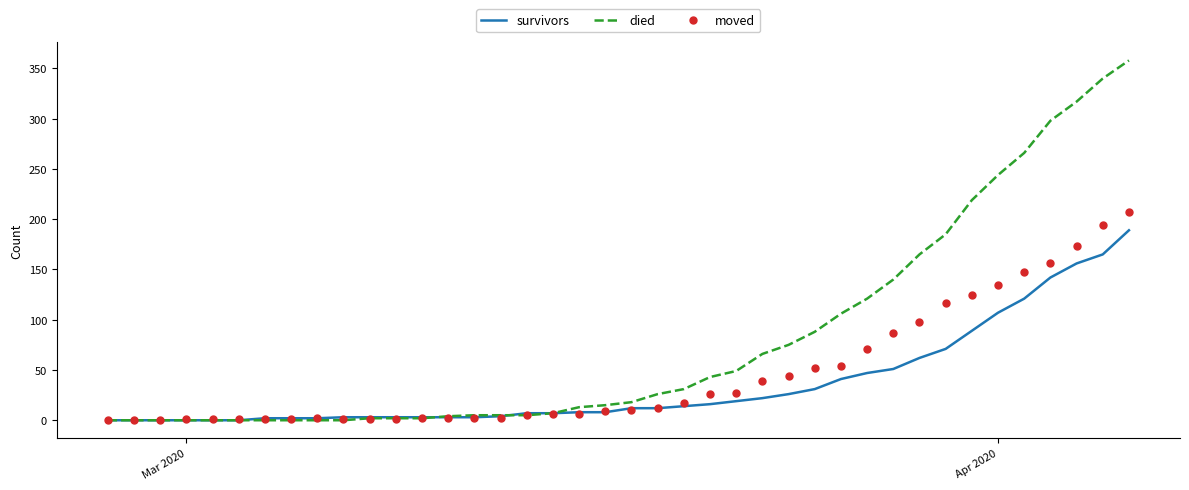

Which series has the widest spread of values?

died